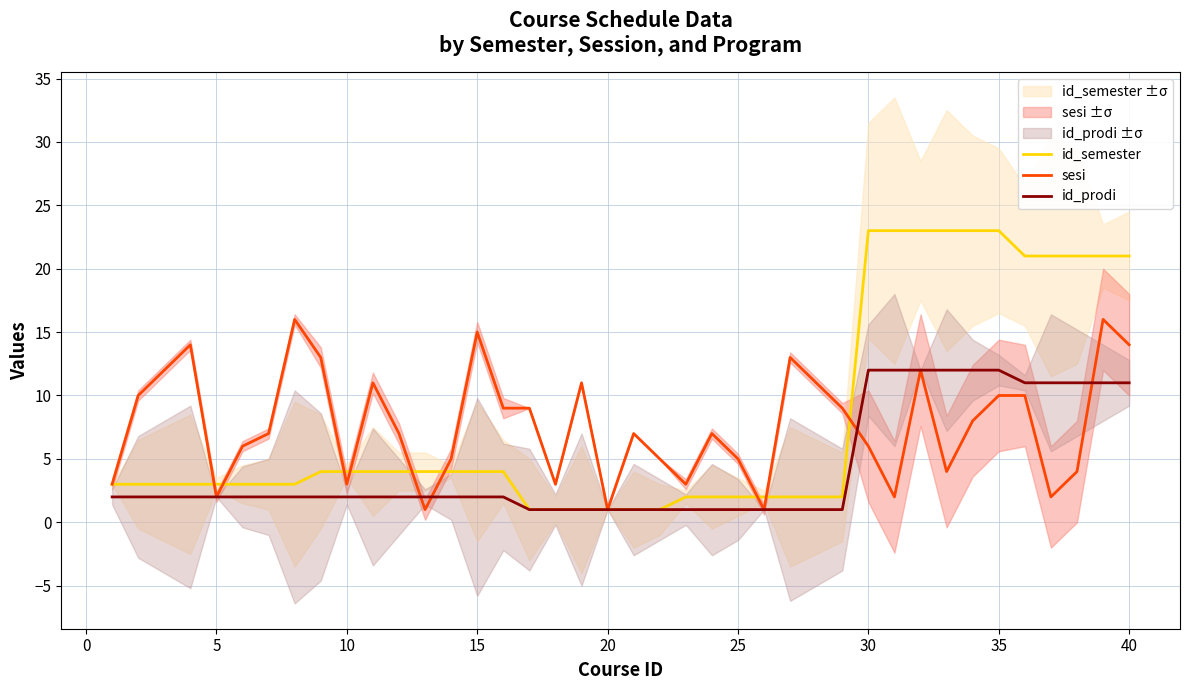

How many intersections are there between id_semester and sesi?

9